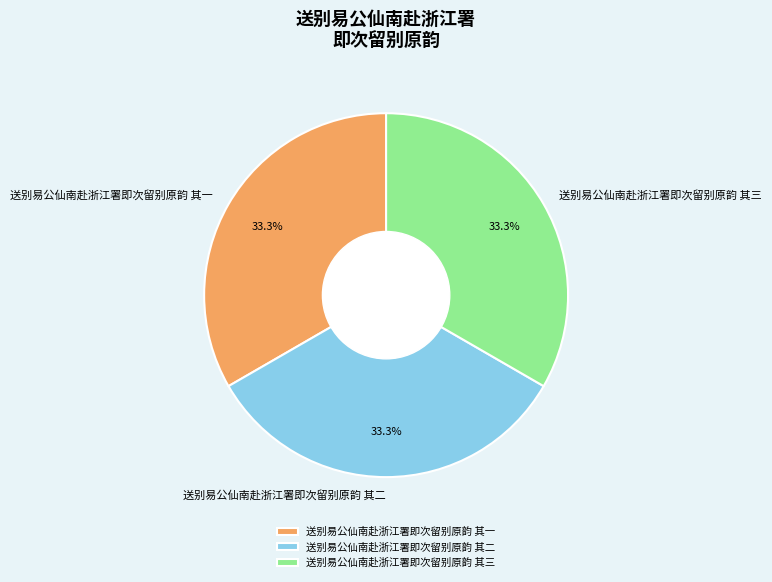

To the nearest percent, what percentage of the pie is 送别易公仙南赴浙江署即次留别原韵 其三?

33%